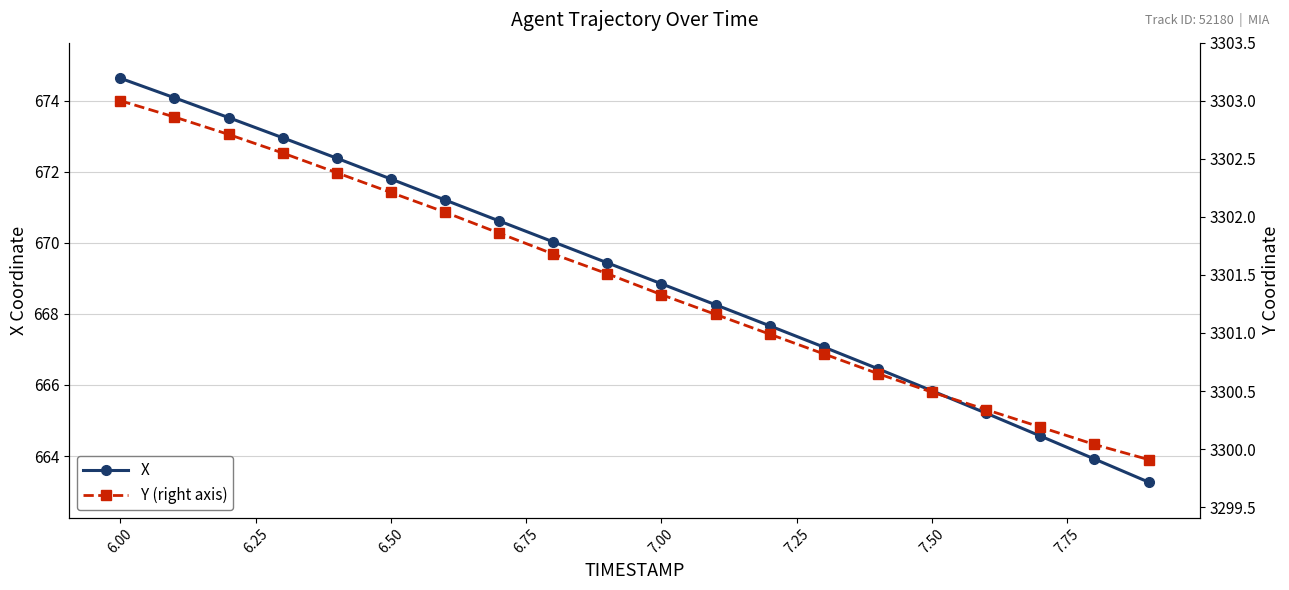

Reading right to left, what are all the values shown in this chart?

X: 663.3	663.9	664.6	665.2	665.8	666.5	667.1	667.7	668.3	668.8	669.4	670.0	670.6	671.2	671.8	672.4	673.0	673.5	674.1	674.6
Y (right axis): 3299.9	3300.0	3300.2	3300.3	3300.5	3300.7	3300.8	3301.0	3301.2	3301.3	3301.5	3301.7	3301.9	3302.0	3302.2	3302.4	3302.6	3302.7	3302.9	3303.0